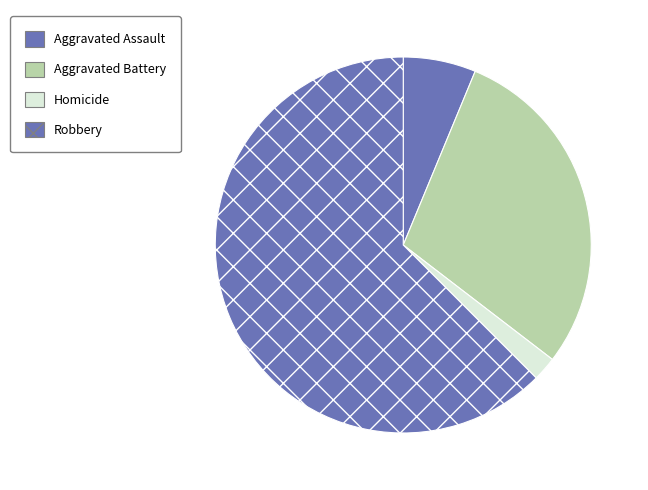

Approximately how many times larger is the value at Robbery compared to Aggravated Assault?

10.0